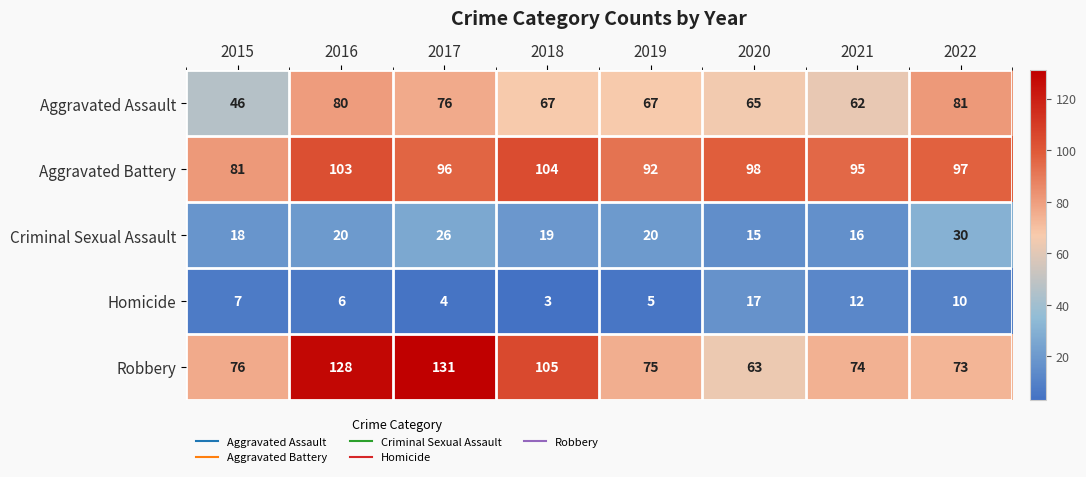

At which category is the sum across all series the highest?

2016